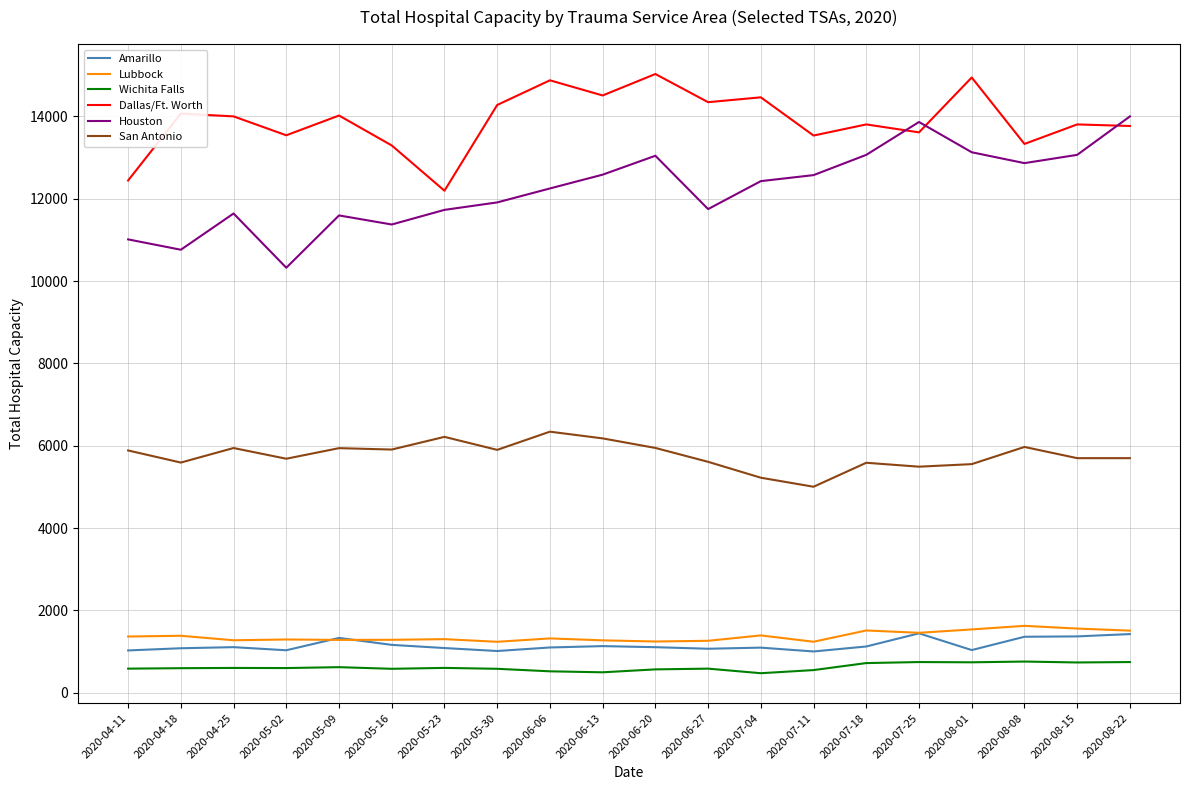

What value does the Lubbock series have at 2020-05-30?

1240